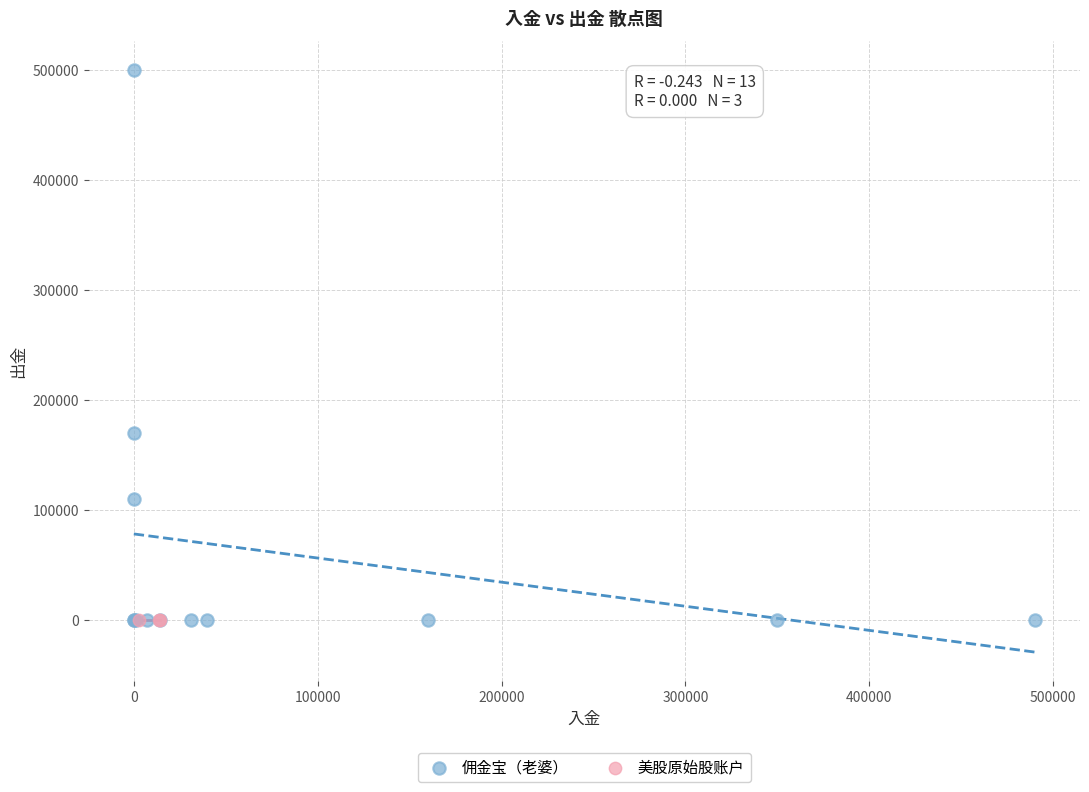

Which series reaches the maximum Y coordinate?

佣金宝（老婆）